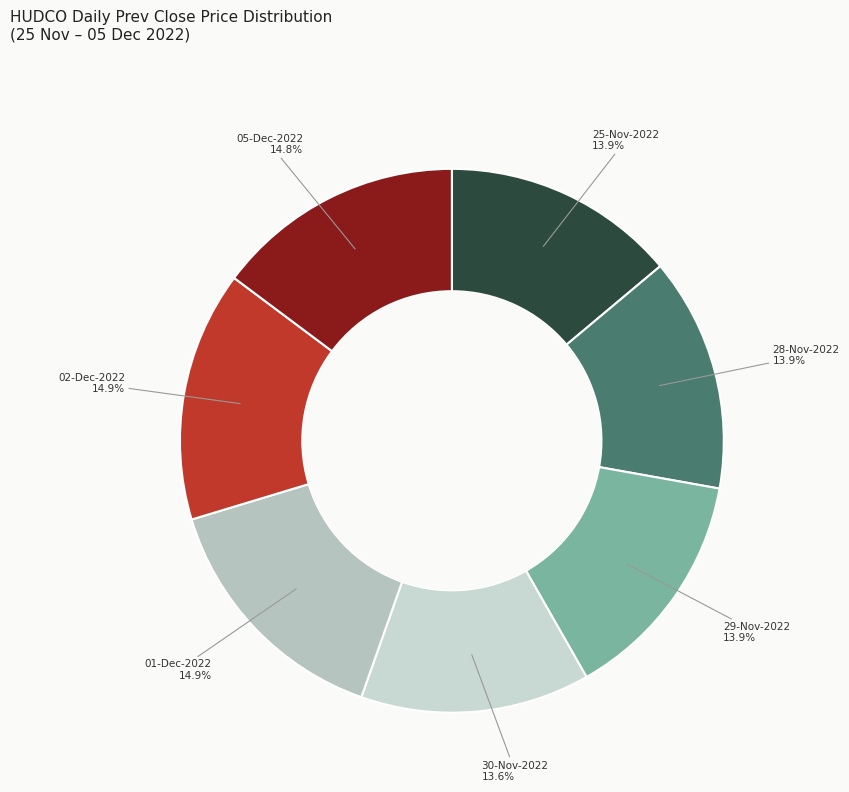

Is there a majority slice in this chart?

No